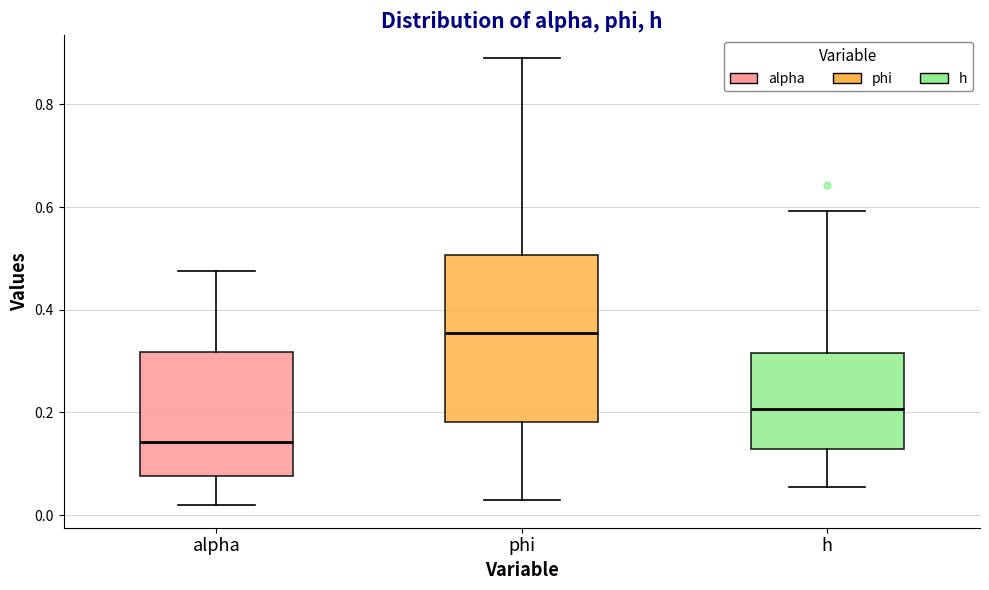

Which box has the highest median line?

phi